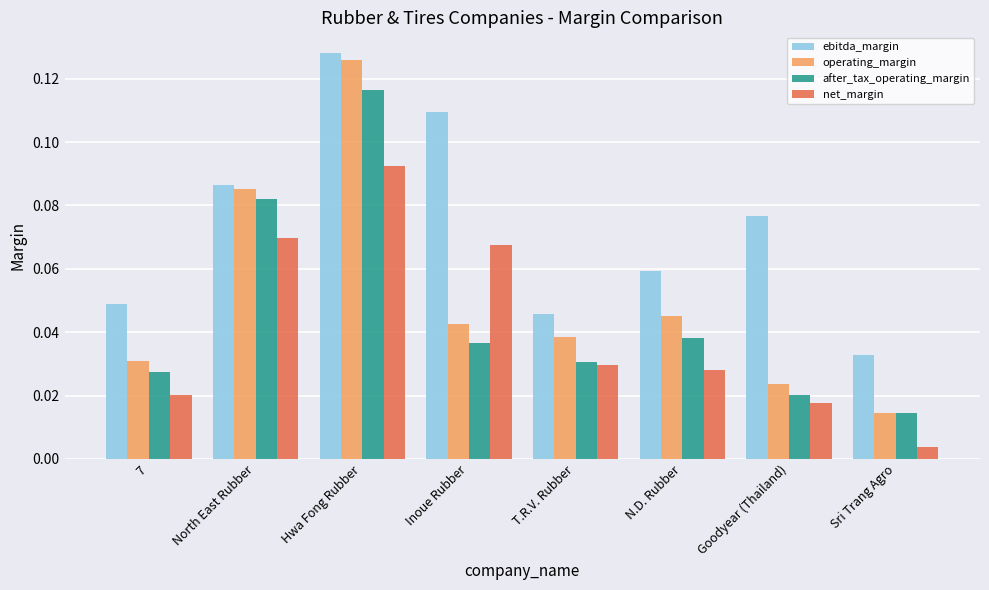

How many data points does each series have?

8